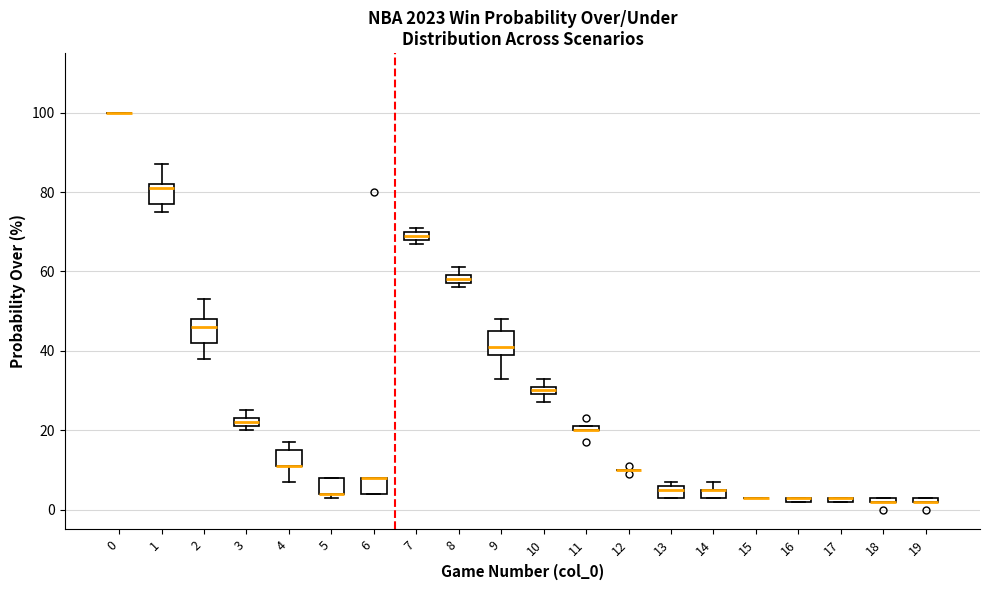

Where is the lower edge of the box at x = 8 on the y-axis? The values are not printed on the chart, so give them approximately, as read against the axis.

58